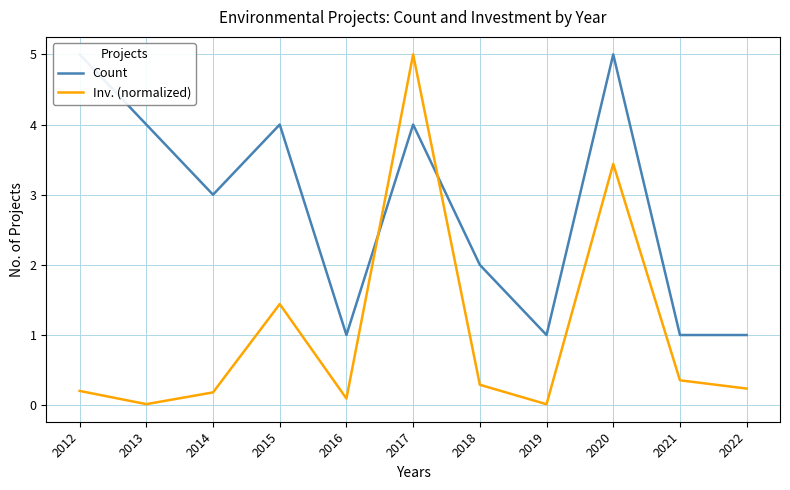

What is the average value of the Count series?

2.8